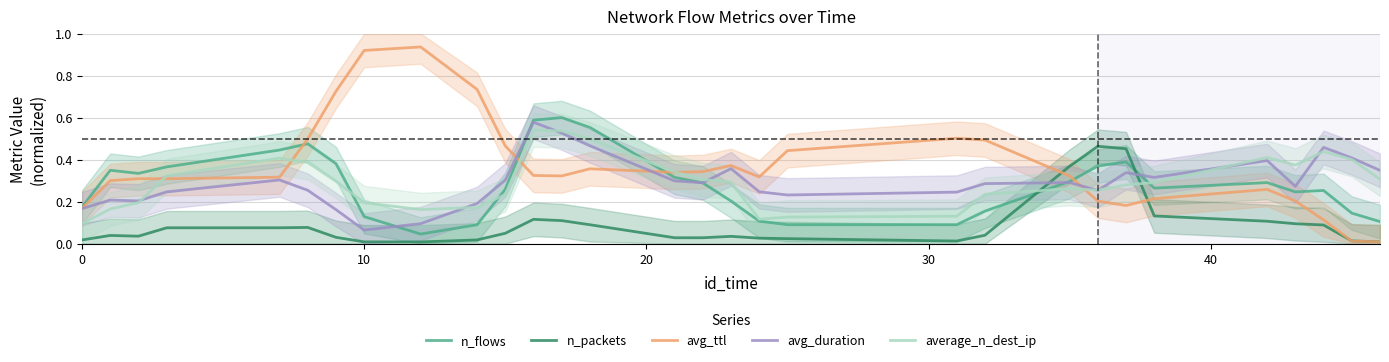

At how many categories does at least one series exceed 0?

30